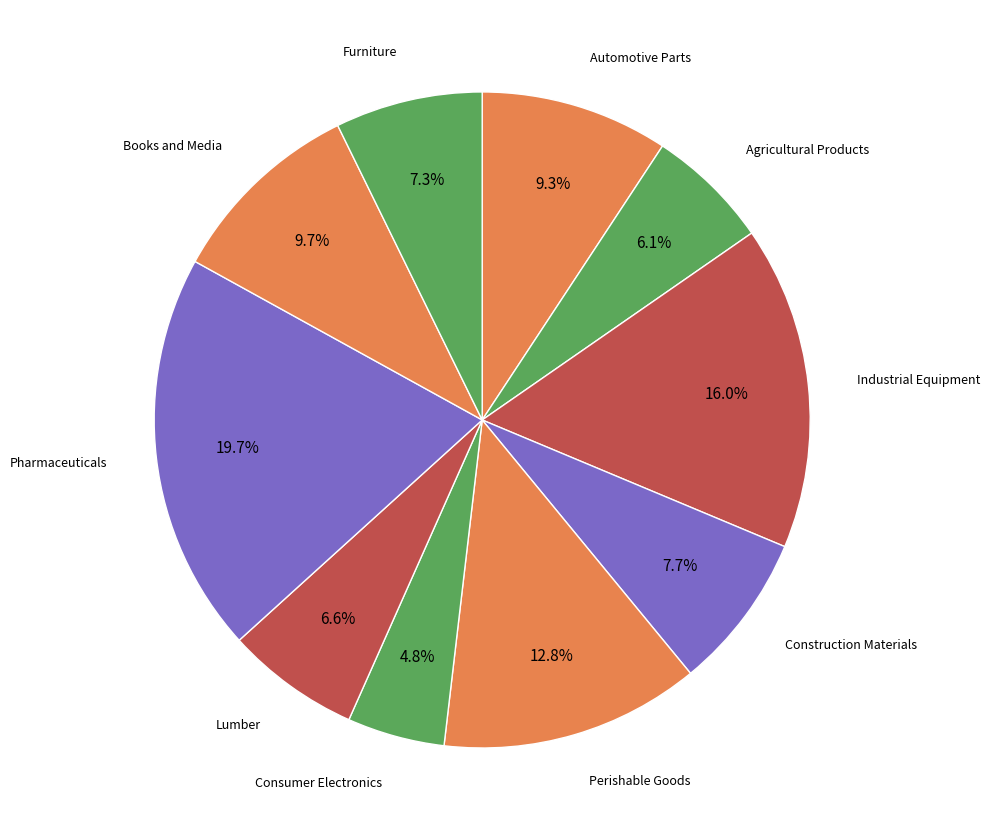

Is the sum of Industrial Equipment and Agricultural Products greater than half?

No